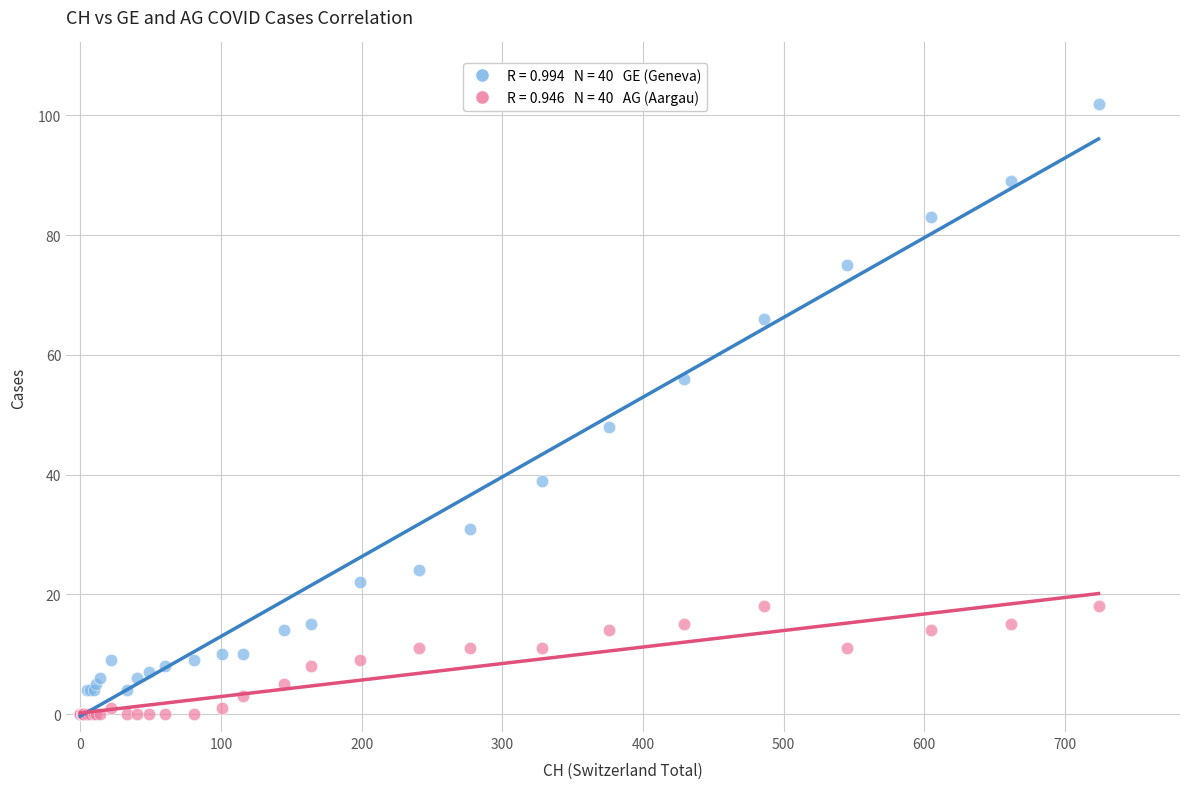

Across all series, what Y value is closest to 51?

48